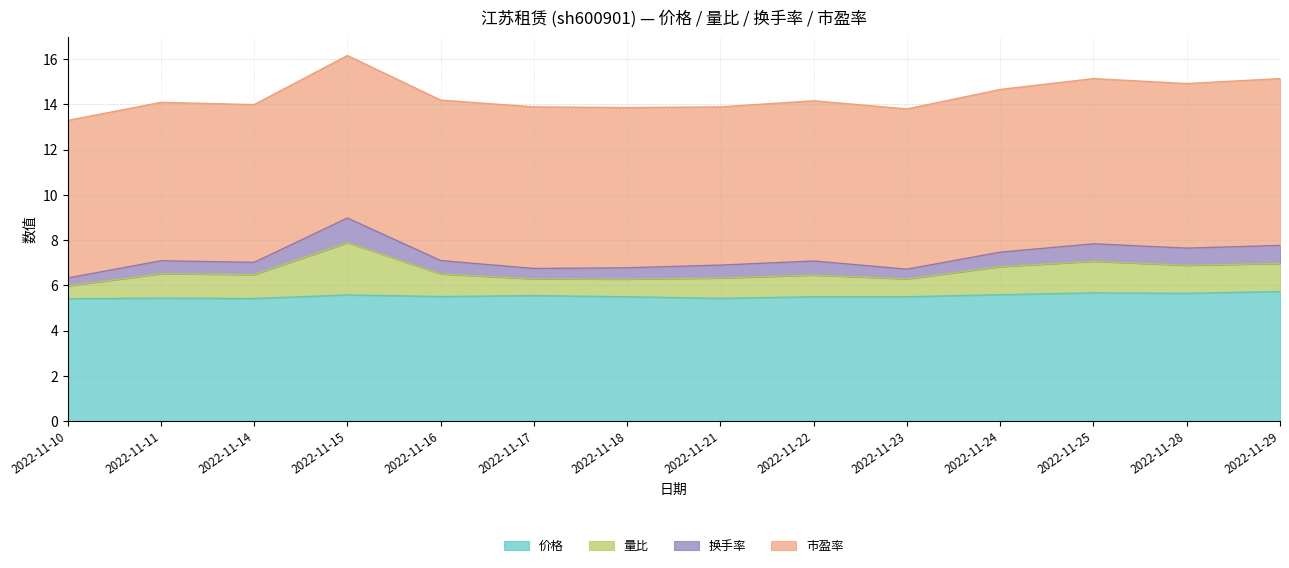

True or false: 换手率 and 价格 cross at least once.

False